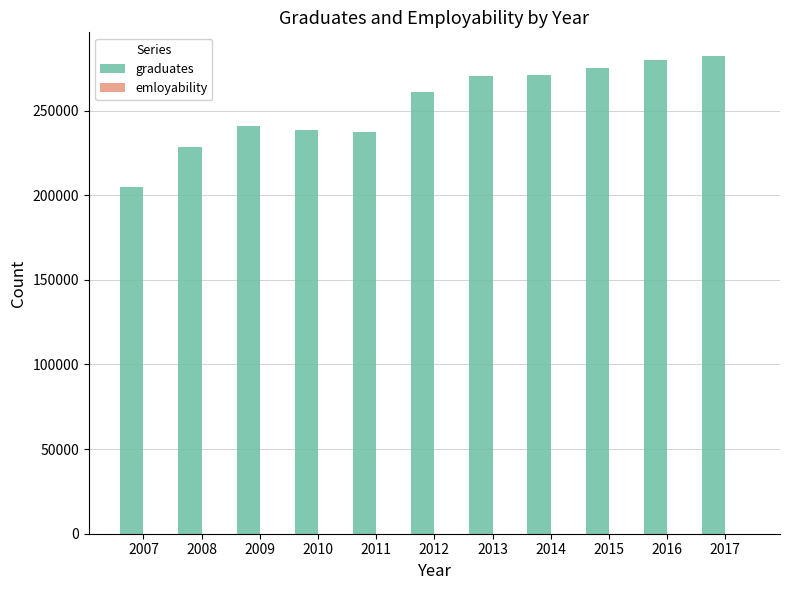

What is the sum of all graduates values?

2790165.5